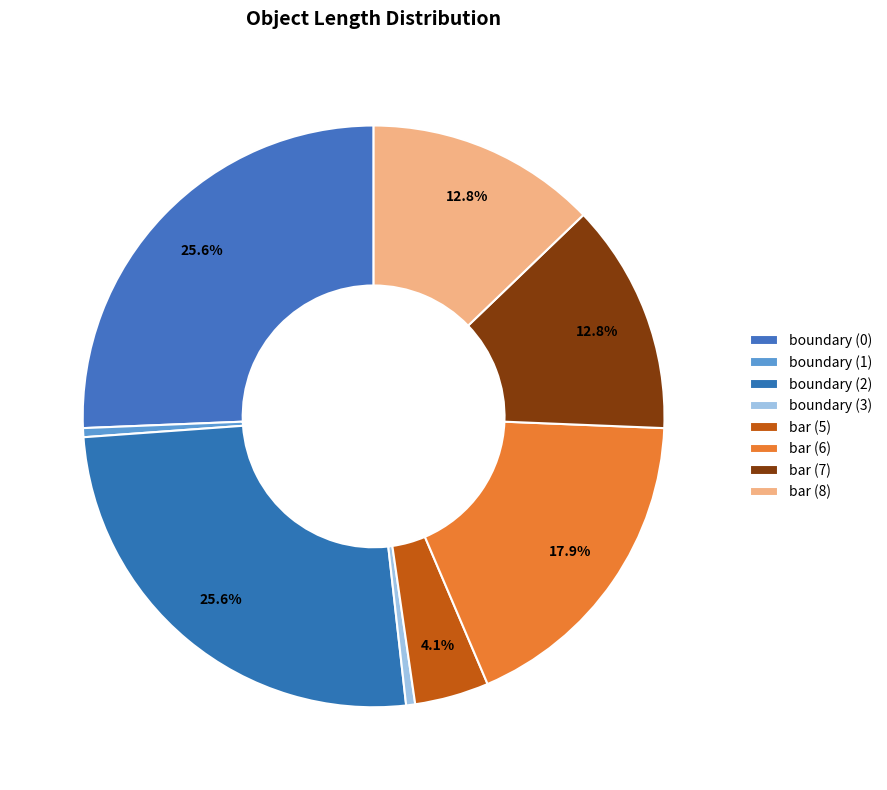

Which slice is the smallest?

1 (boundary)